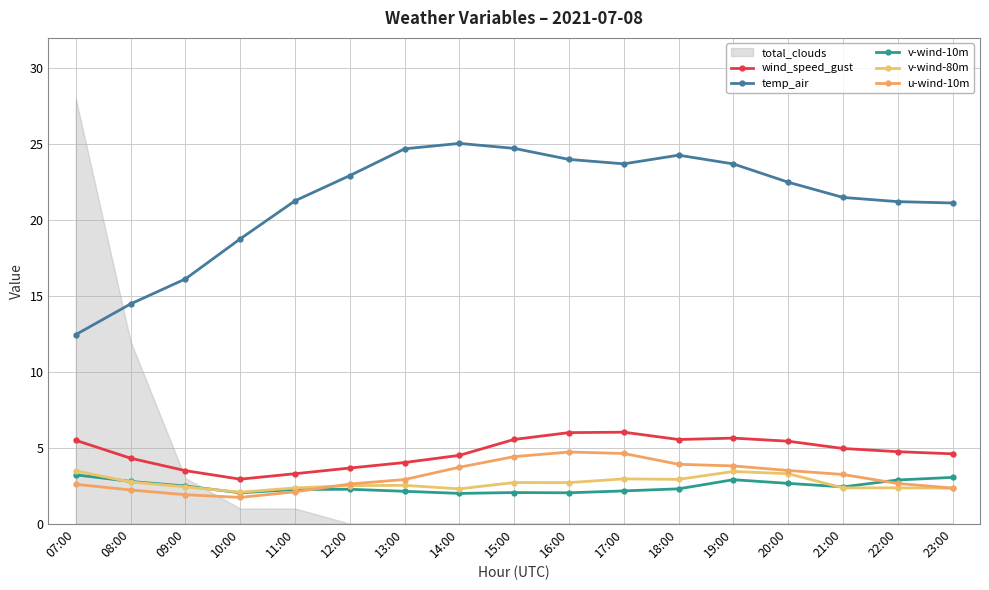

How many interior local valleys does the wind_speed_gust series have?

2